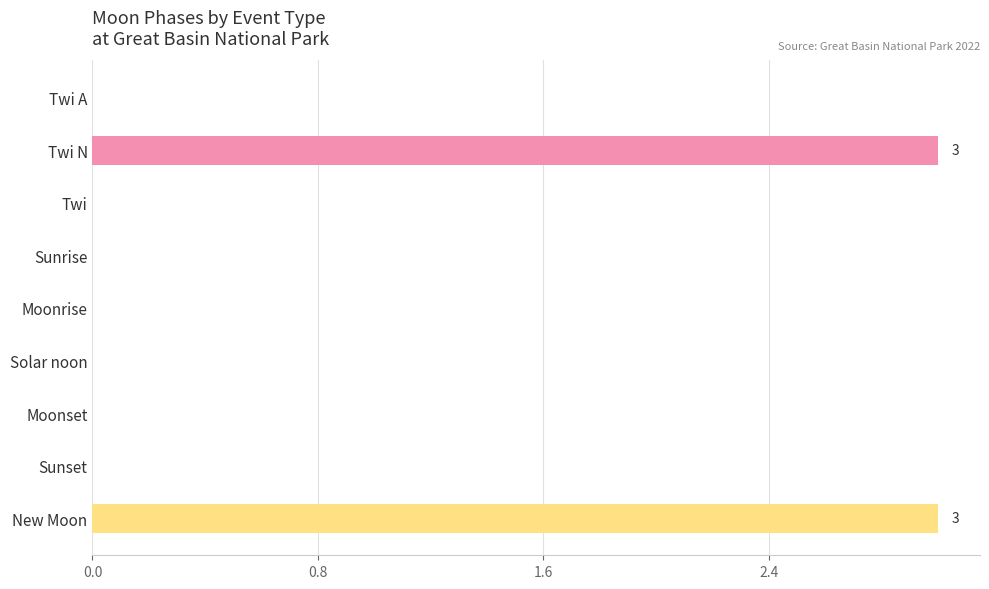

Which has a higher value, Twi A or New Moon?

New Moon